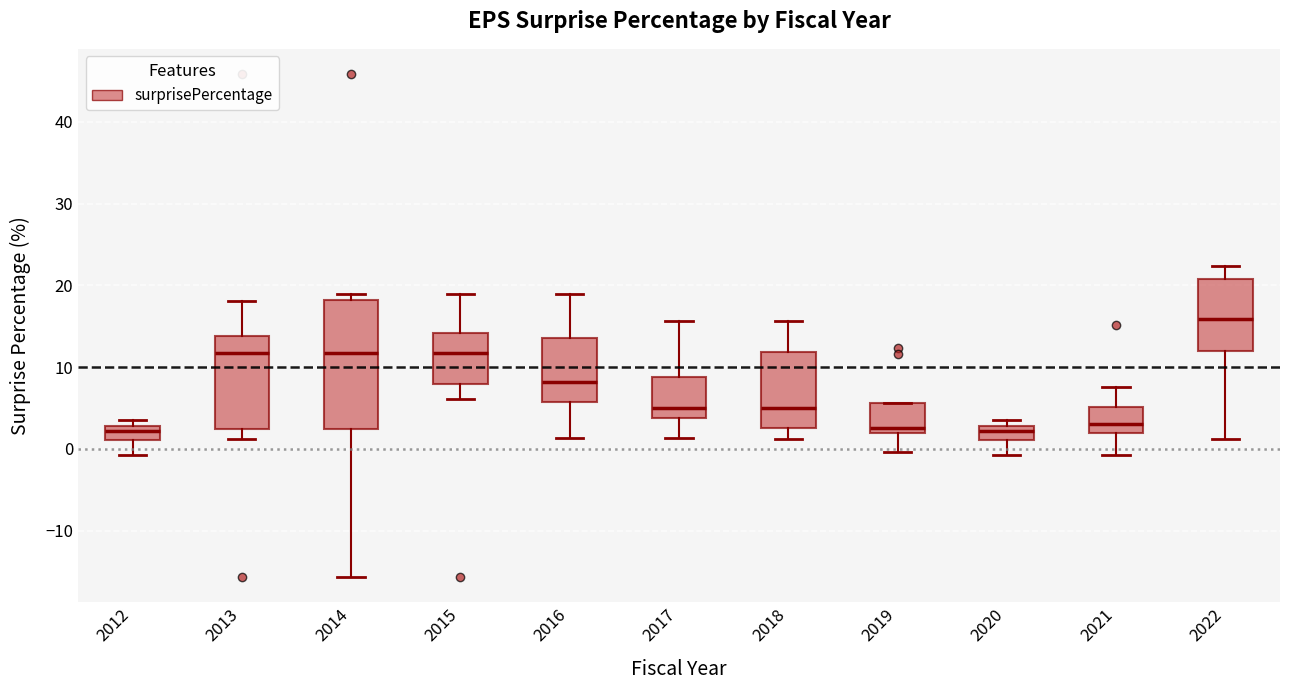

Reading left to right, read every box against the y-axis: the position of its median line, the range the box covers, and the ends of its whiskers. The values are not printed on the chart, so give them approximately, as read against the axis.

2012: median 2, box 1 to 3, whiskers -1 to 4
2013: median 12, box 2 to 14, whiskers 1 to 18
2014: median 12, box 2 to 18, whiskers -16 to 19
2015: median 12, box 8 to 14, whiskers 6 to 19
2016: median 8, box 6 to 14, whiskers 1 to 19
2017: median 5, box 4 to 9, whiskers 1 to 16
2018: median 5, box 3 to 12, whiskers 1 to 16
2019: median 3, box 2 to 6, whiskers 0 to 6
2020: median 2, box 1 to 3, whiskers -1 to 4
2021: median 3, box 2 to 5, whiskers -1 to 8
2022: median 16, box 12 to 21, whiskers 1 to 22